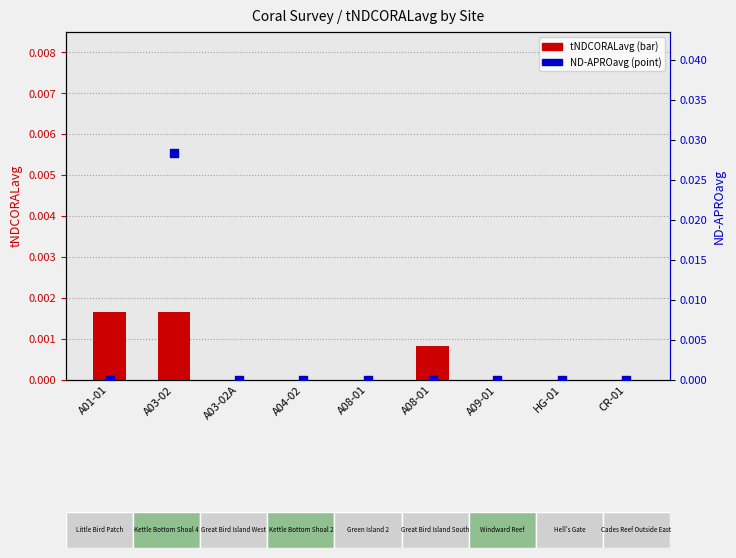

Which series reaches the maximum Y coordinate?

ND-APROavg